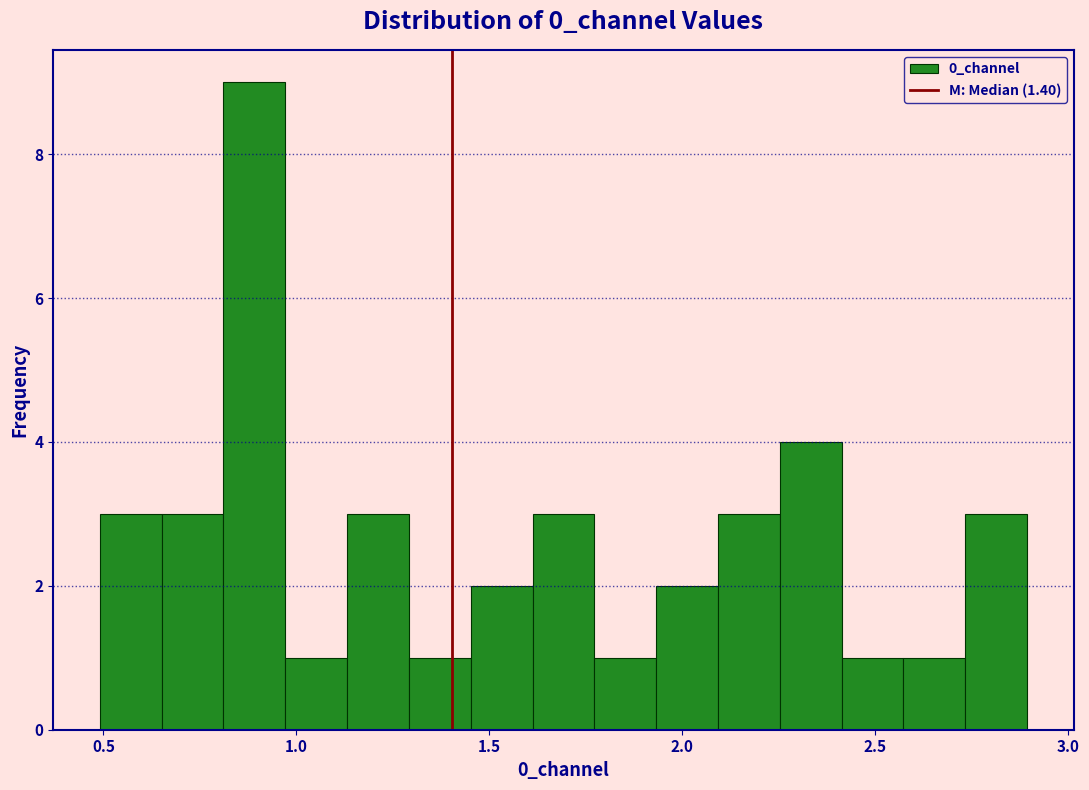

Around what value on the x-axis is the tallest bar? Give the approximate position of its centre, as read against the axis.

0.90